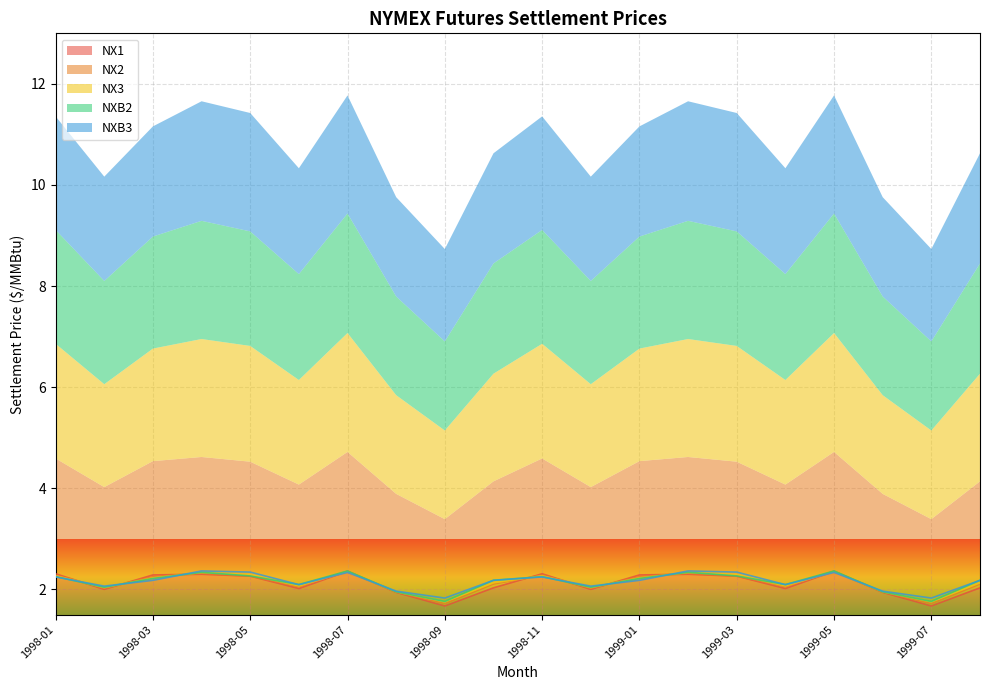

How many lines are shown in the chart?

5